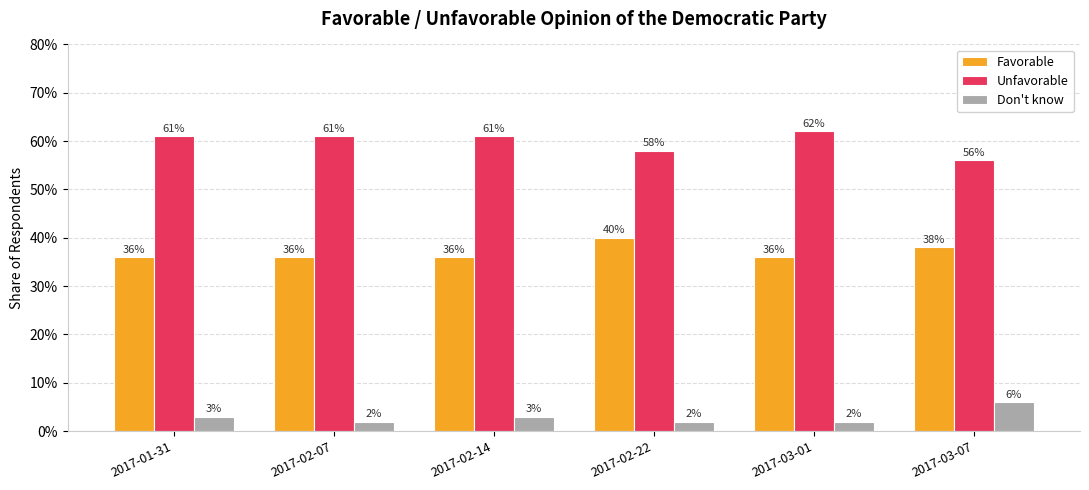

List the series in order of their overall mean, highest first.

Unfavorable, Favorable, Don't know